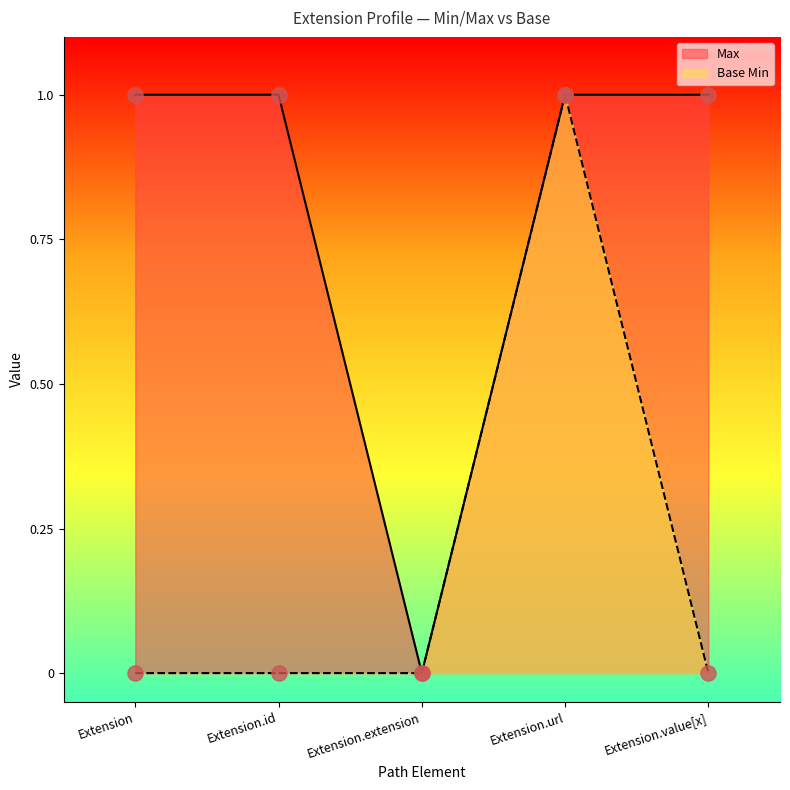

What is the total value across all series at Extension?

1